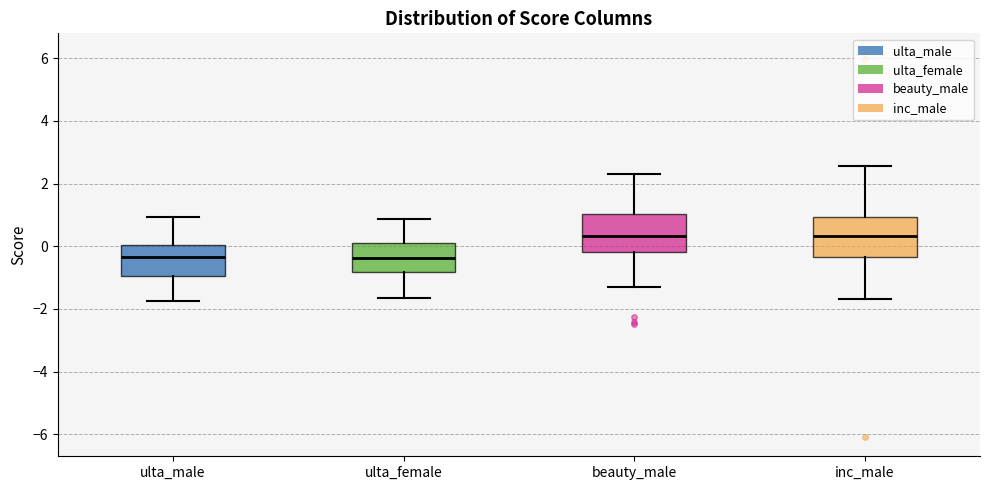

Where does the upper whisker of the box for ulta_female end on the y-axis? The values are not printed on the chart, so give them approximately, as read against the axis.

0.8